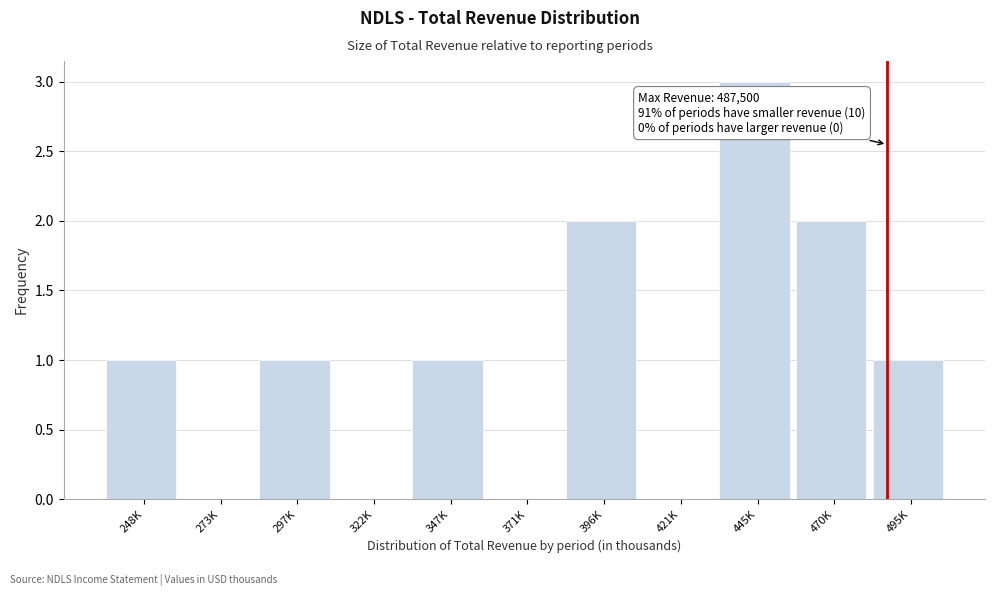

Reading left to right, transcribe all the data shown in this chart.

248K=1	273K=0	297K=1	322K=0	347K=1	371K=0	396K=2	421K=0	445K=3	470K=2	495K=1